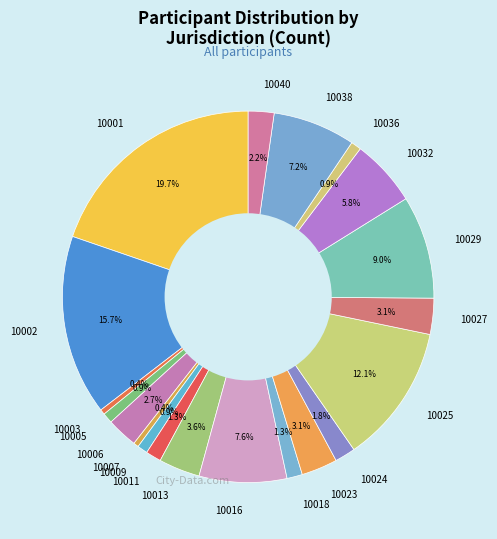

What is the ratio of the value at 10009 to the value at 10005?

1.0